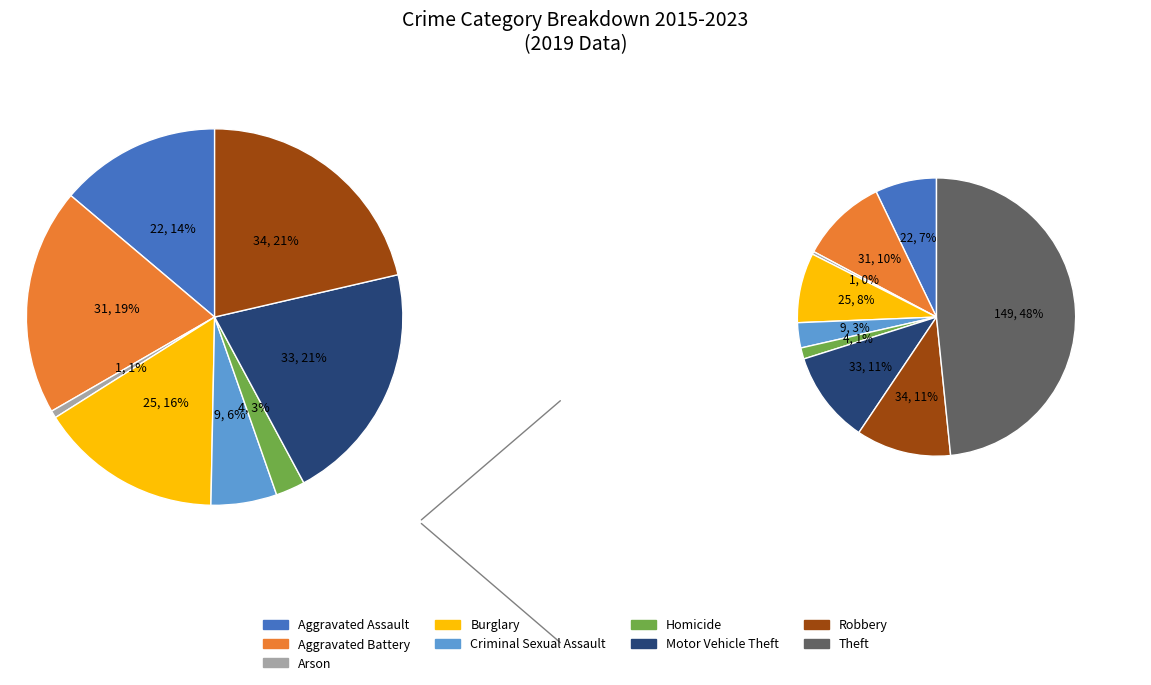

Does any single category account for the majority?

No